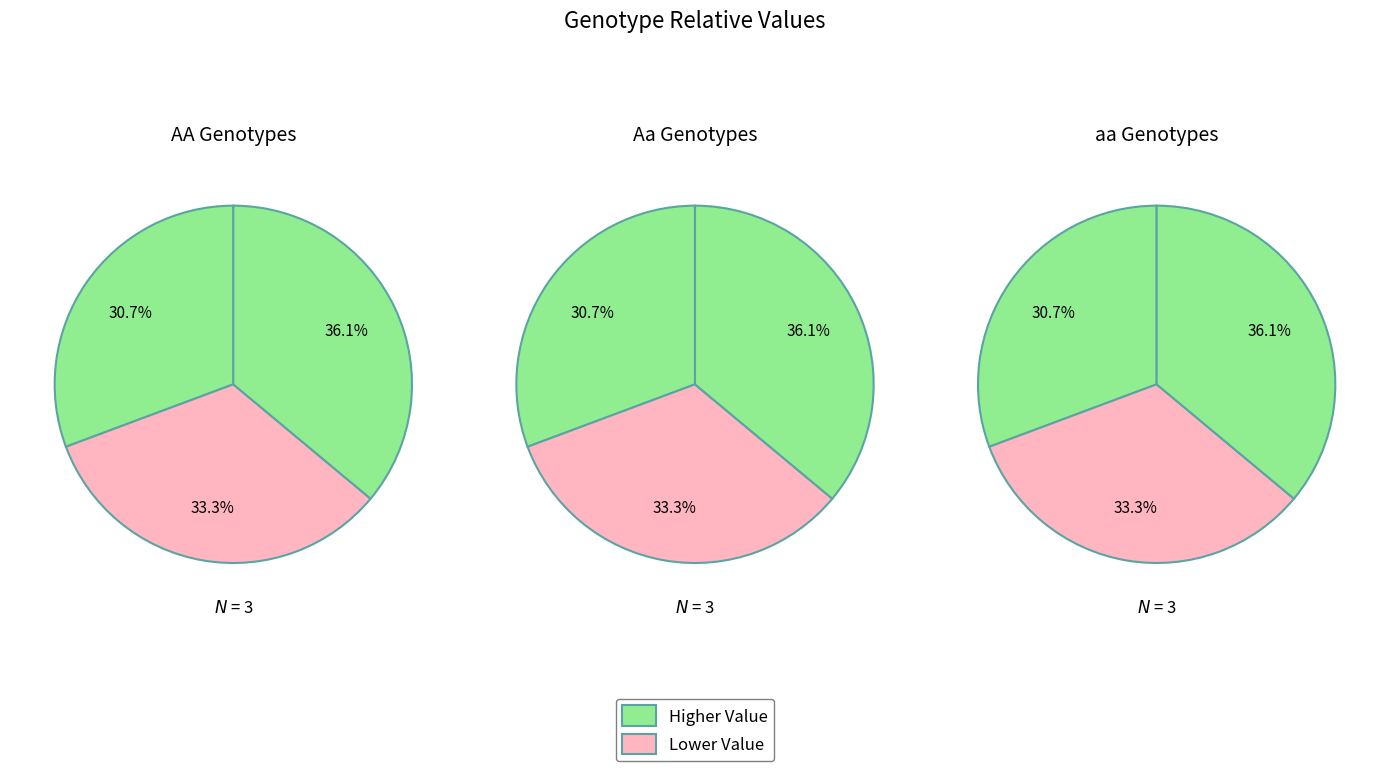

Is there a majority slice in this chart?

No